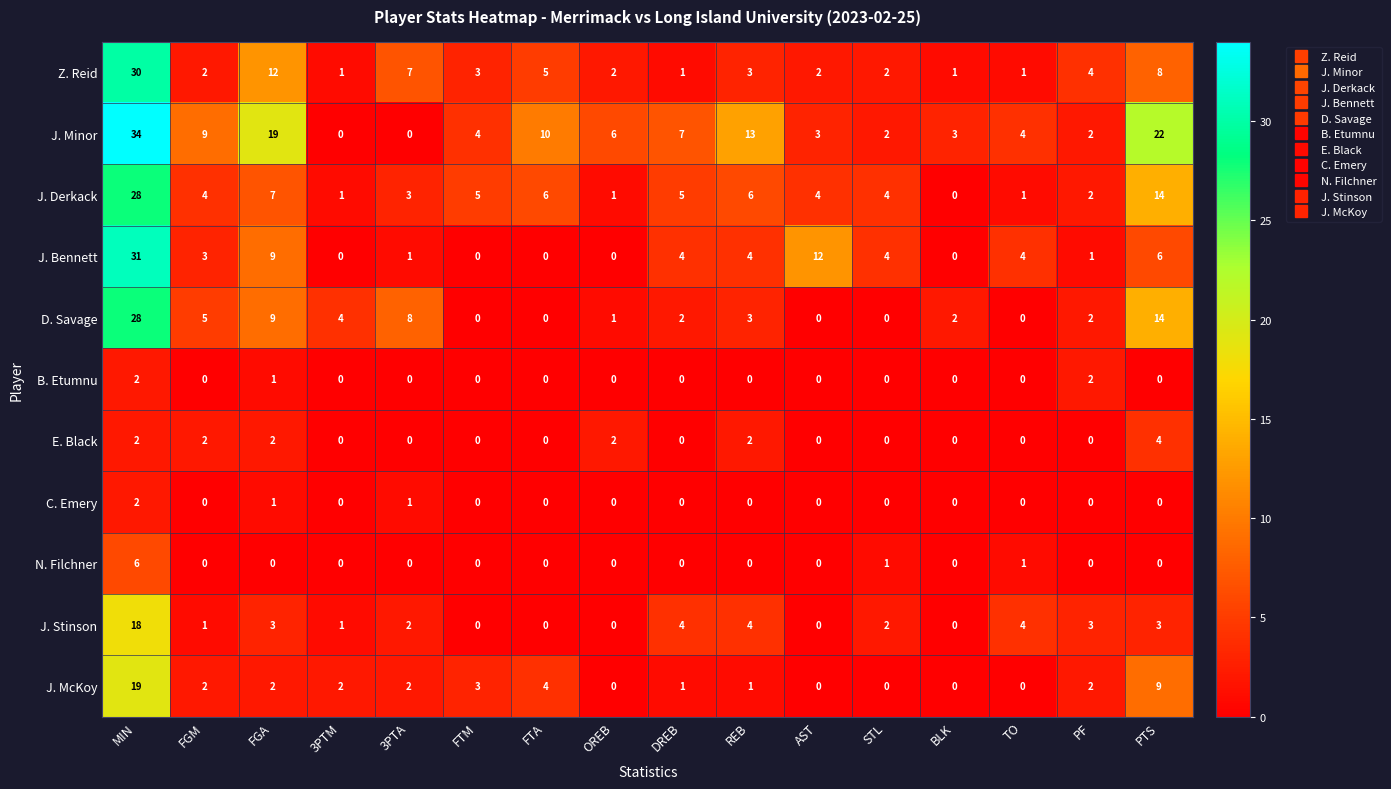

Which series has the largest range (max minus min)?

J. Minor